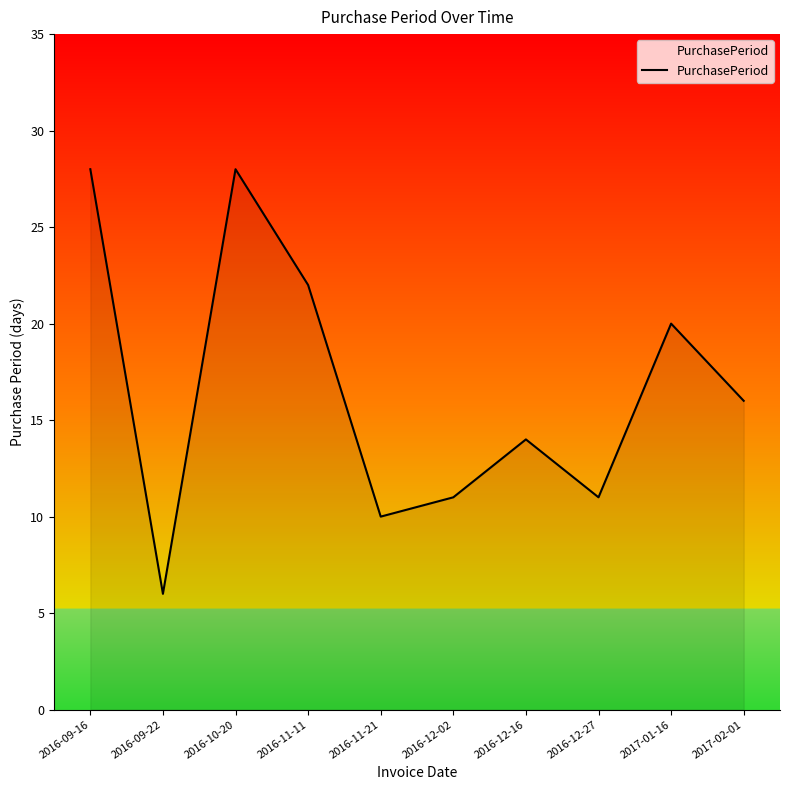

What is the average value?

17